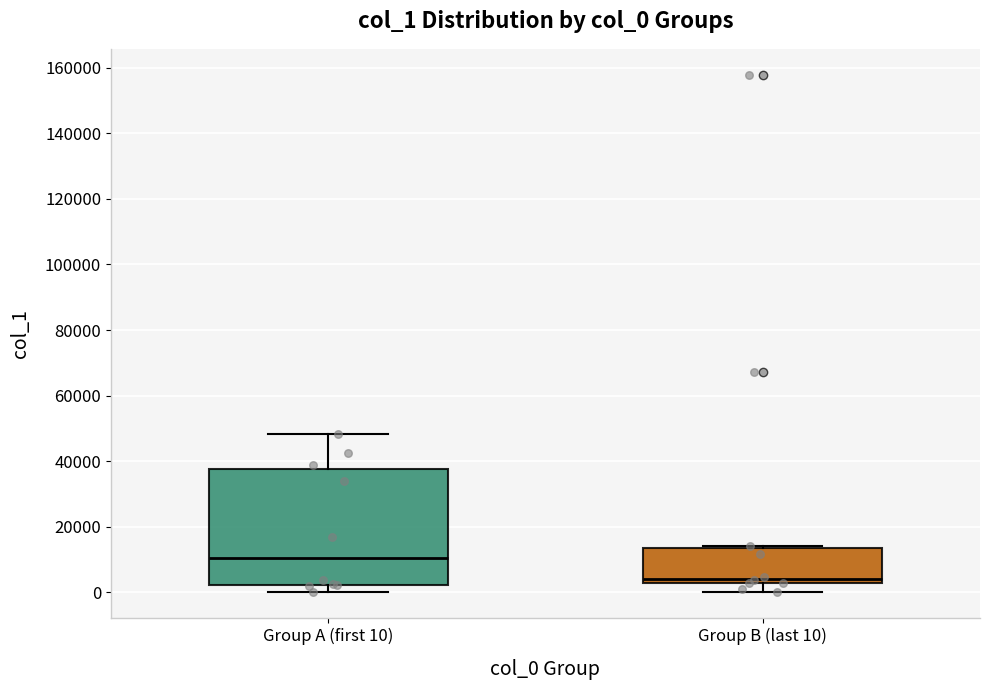

Where does the median line of the box for Group A (first 10) sit on the y-axis? The values are not printed on the chart, so give them approximately, as read against the axis.

10000